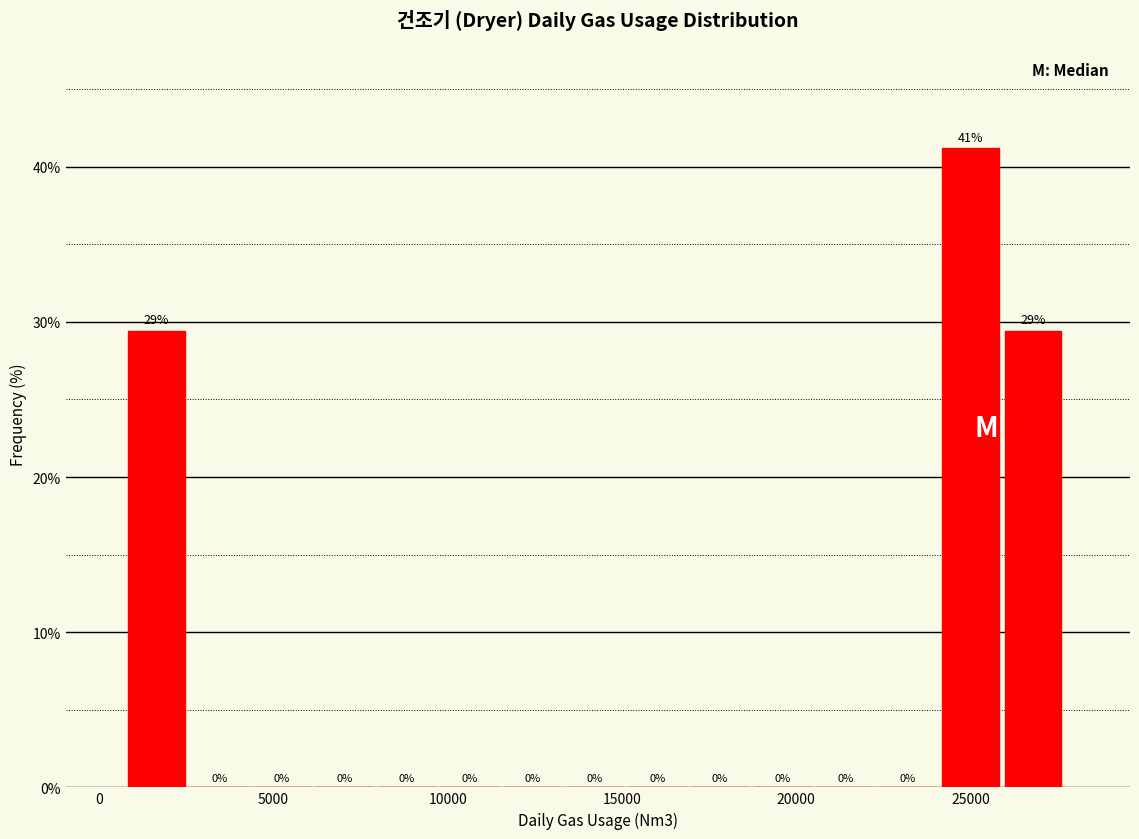

Around what value on the x-axis is the tallest bar? Give the approximate position of its centre, as read against the axis.

25000